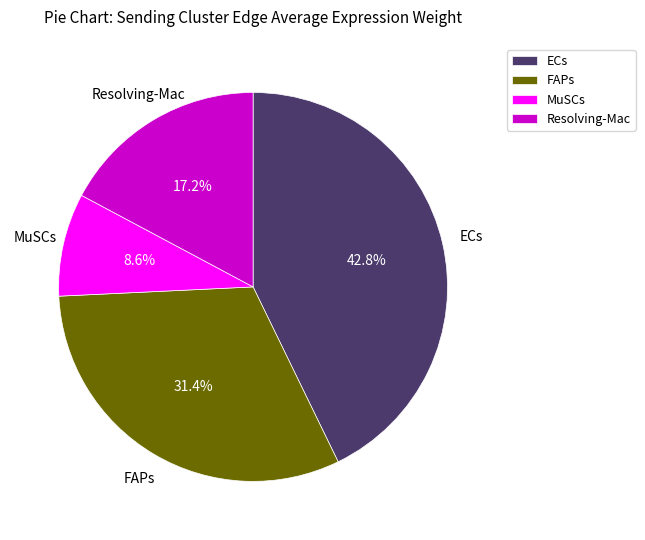

To the nearest percent, what is the combined percentage of Resolving-Mac and FAPs?

49%